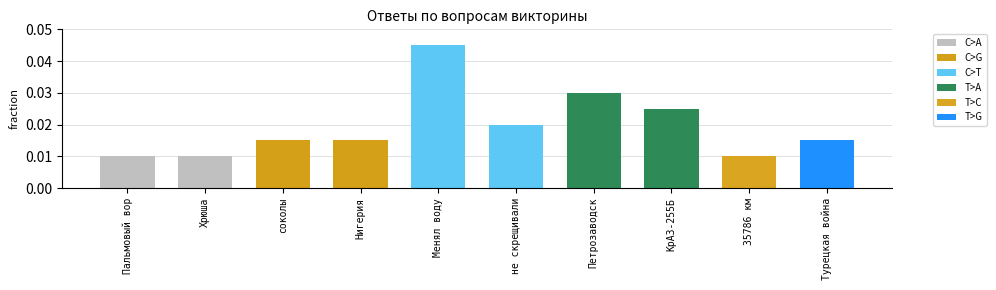

Which series has the widest spread of values?

C>T